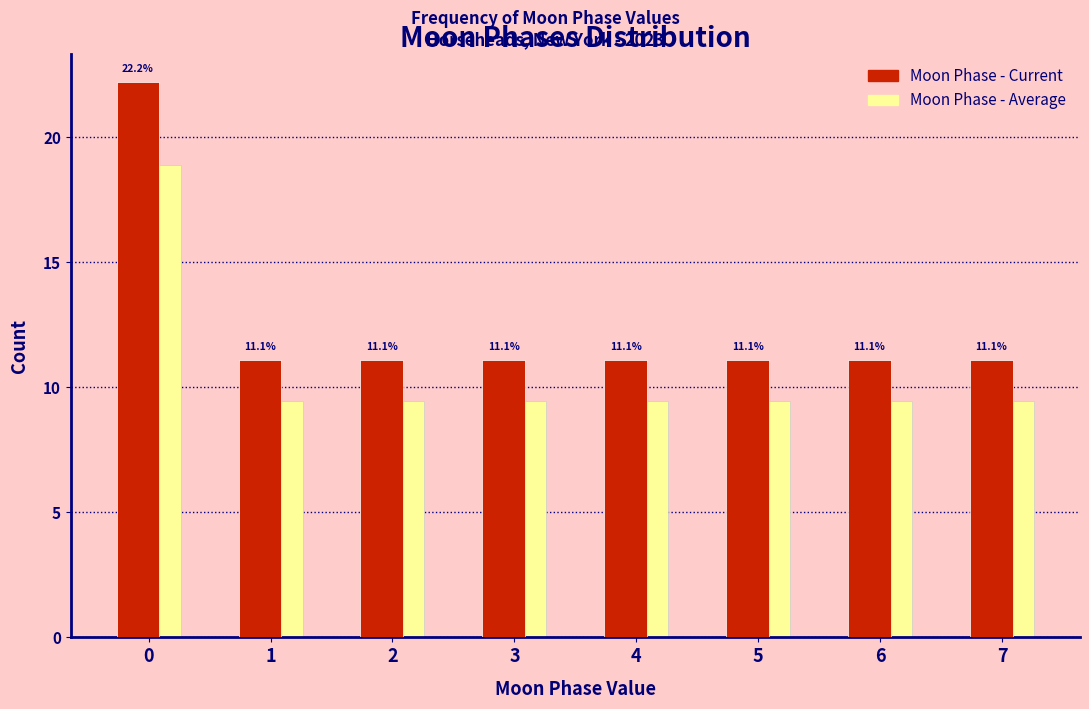

In the Moon Phase - Average series, which range on the x-axis has the tallest bar?

-0.5 to 0.5